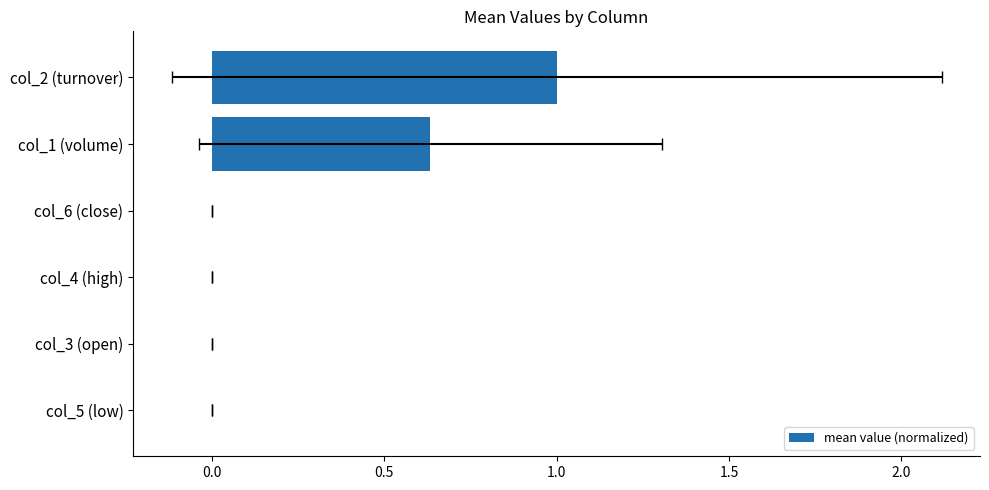

Does the chart contain any negative values?

No